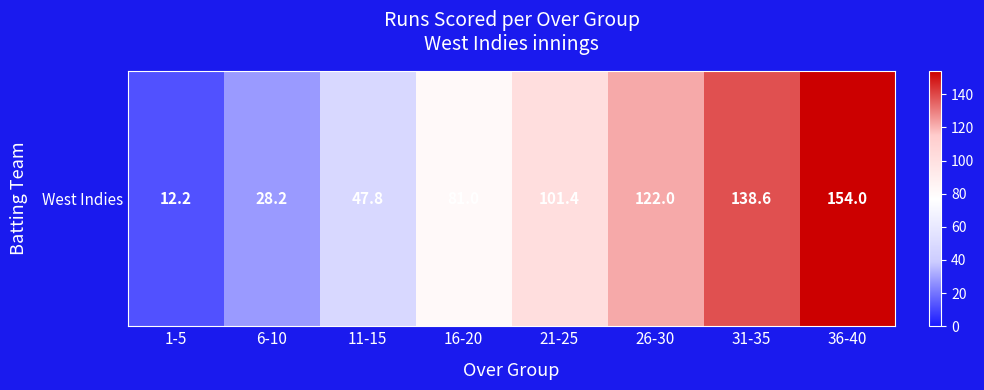

Where is the data nearest to the value 83?

16-20